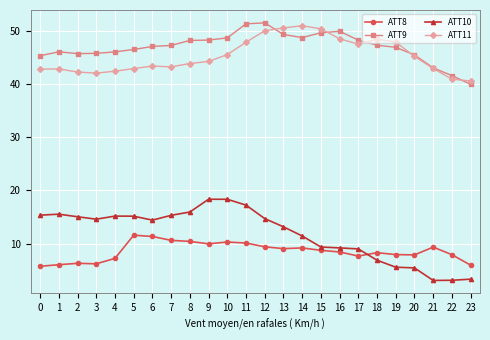

Is it true that ATT11 equals 48.5 at 16?

True